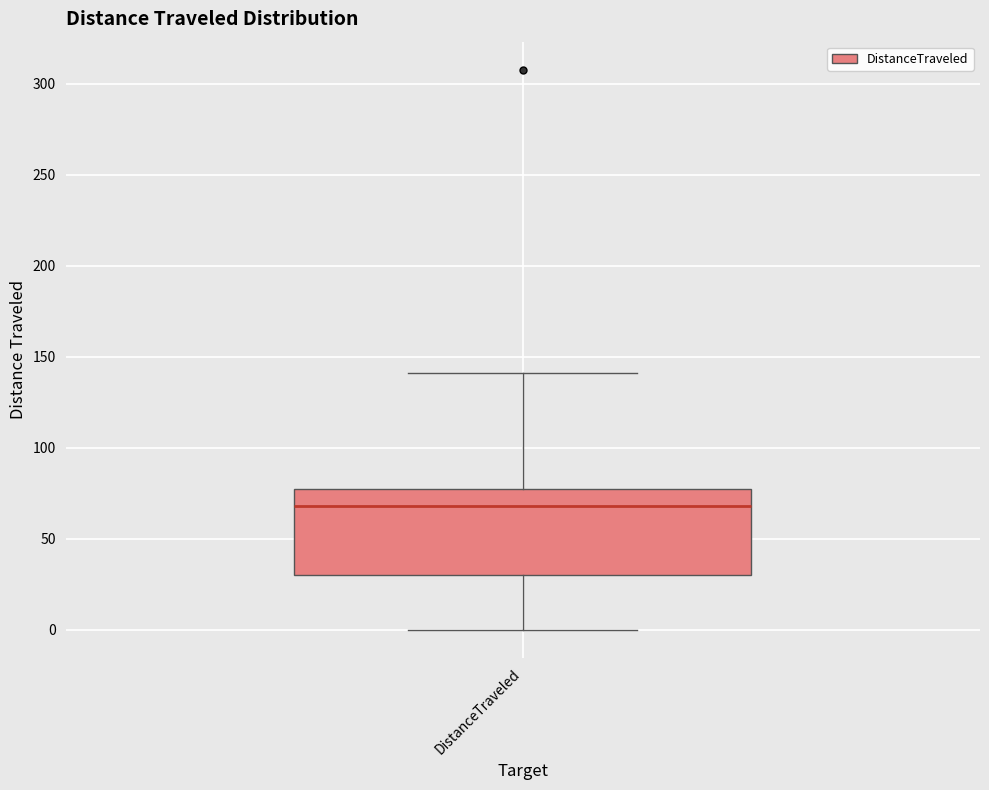

Transcribe this box plot: give where the median line is, the range the box spans, and where the two whiskers end, as read against the y-axis. The values are not printed on the chart, so give them approximately, as read against the axis.

median 70, box 30 to 80, whiskers 0 to 140